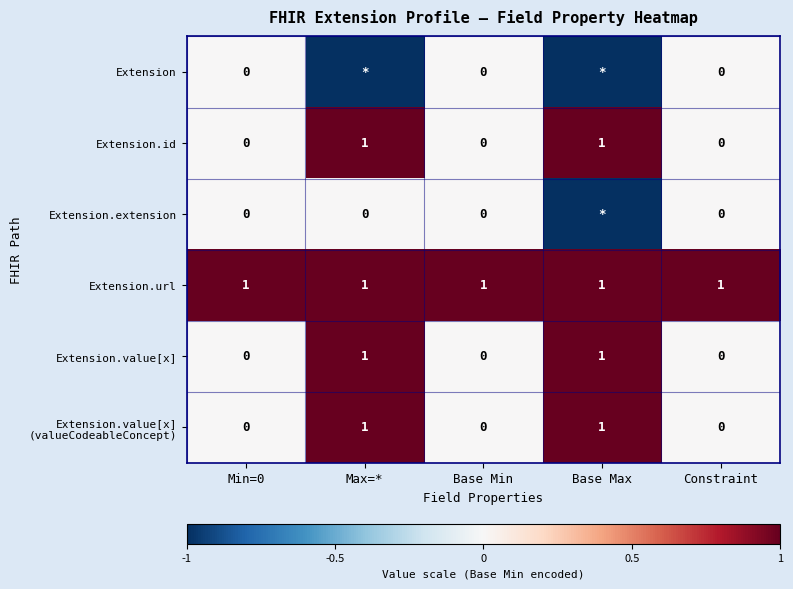

How many Extension.value[x] values are between 0 and 1?

5